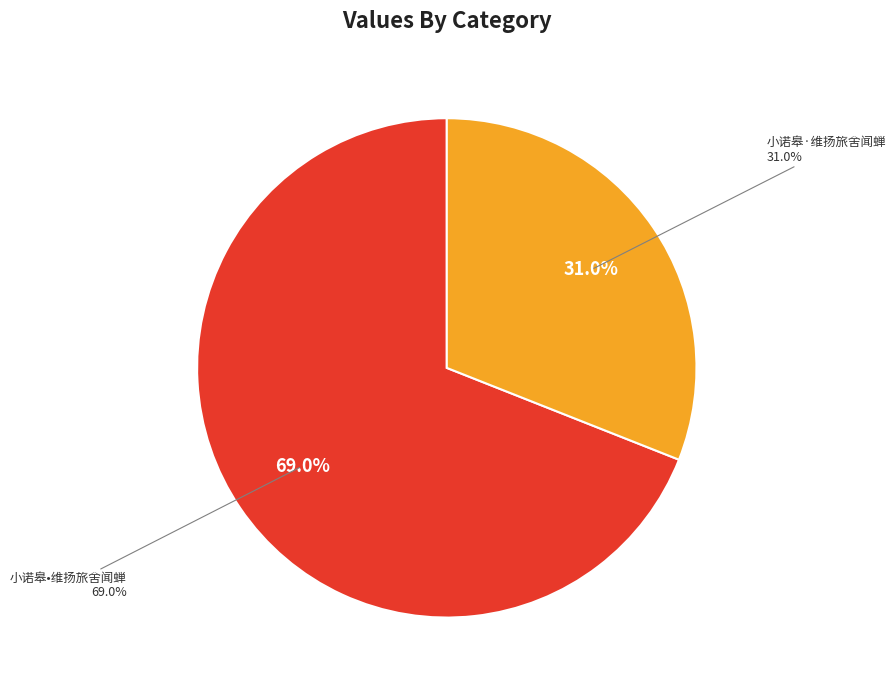

To the nearest percent, what portion does 小诺皋·维扬旅舍闻蝉 represent?

31%